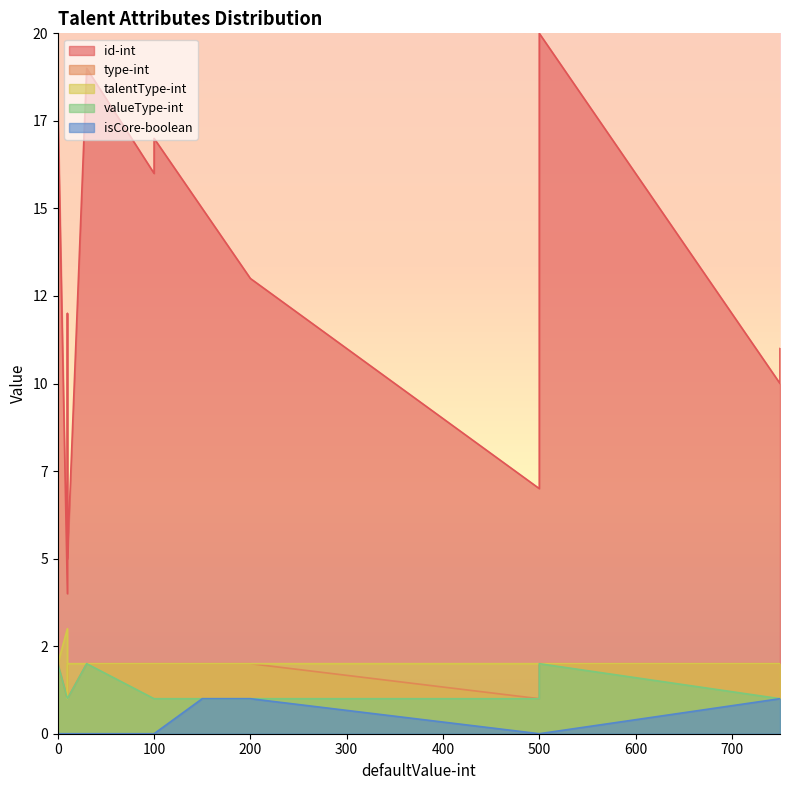

True or false: valueType-int has more than 1 points higher than both neighbors.

False